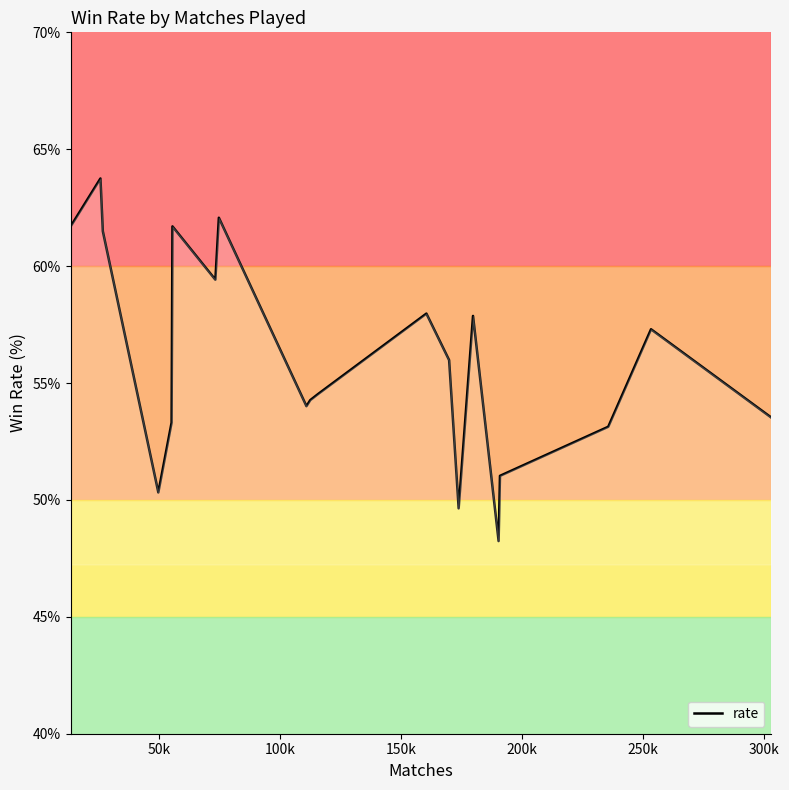

What is the greatest value displayed?

63.8